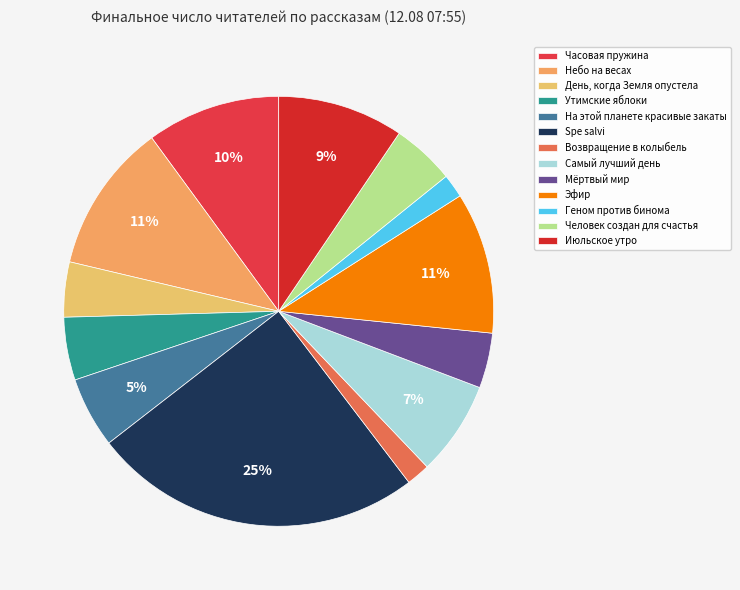

How many segments does this pie chart have?

13